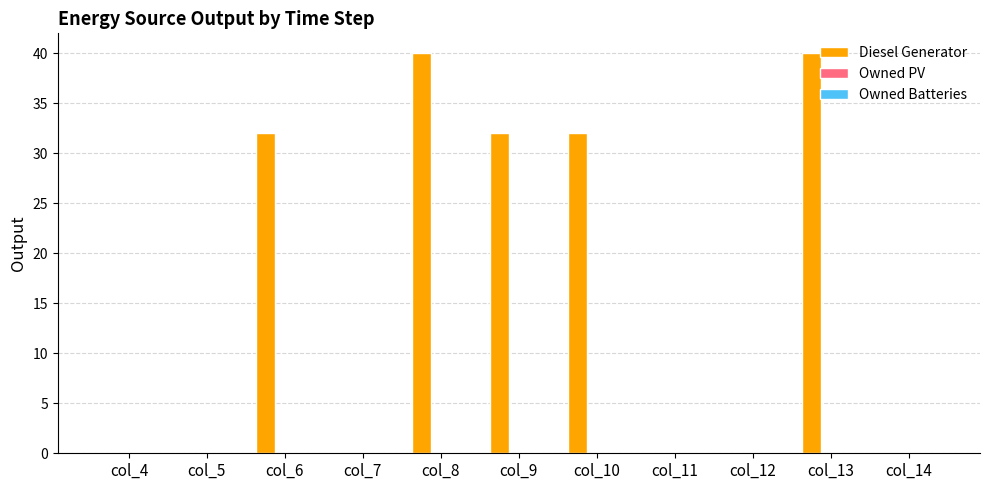

Which has a higher value, col_13 or col_6?

col_13